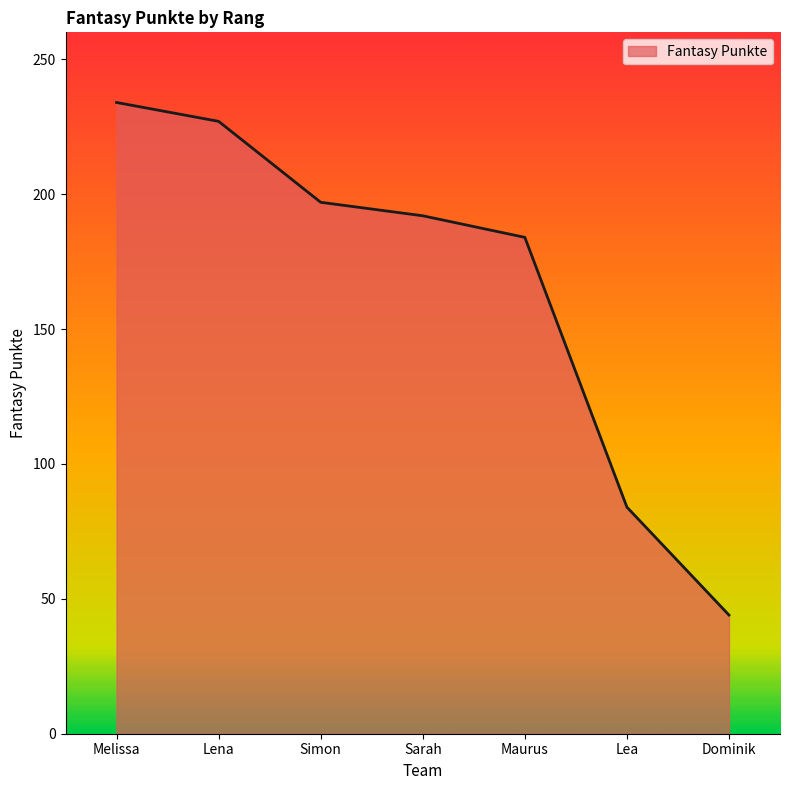

How many series are shown in this chart?

1